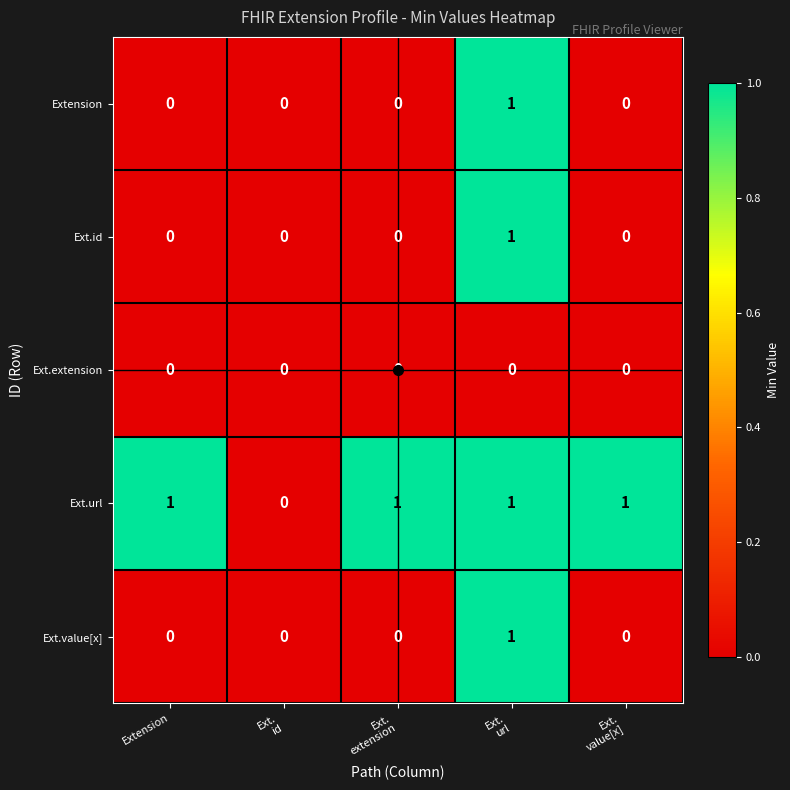

Is it true that Ext.id equals 1 at Extension?

False